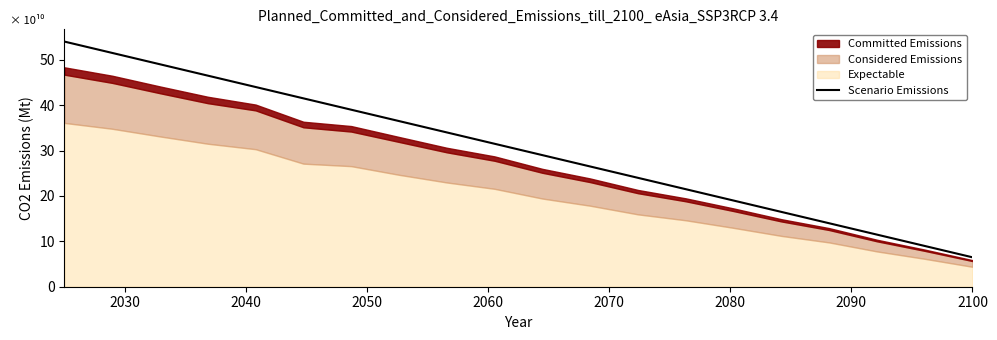

True or false: the data has more than 0 interior local peaks.

False